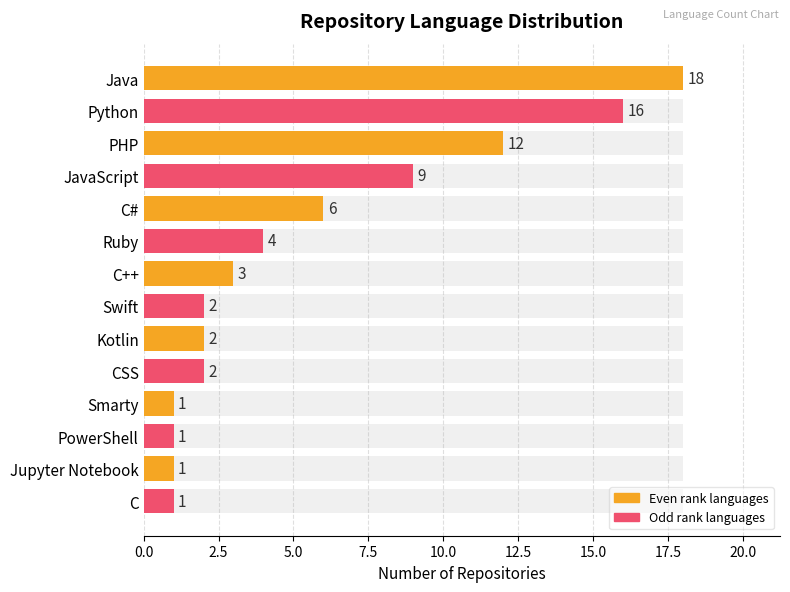

The chart shows a value of 16 at JavaScript. True or false?

False